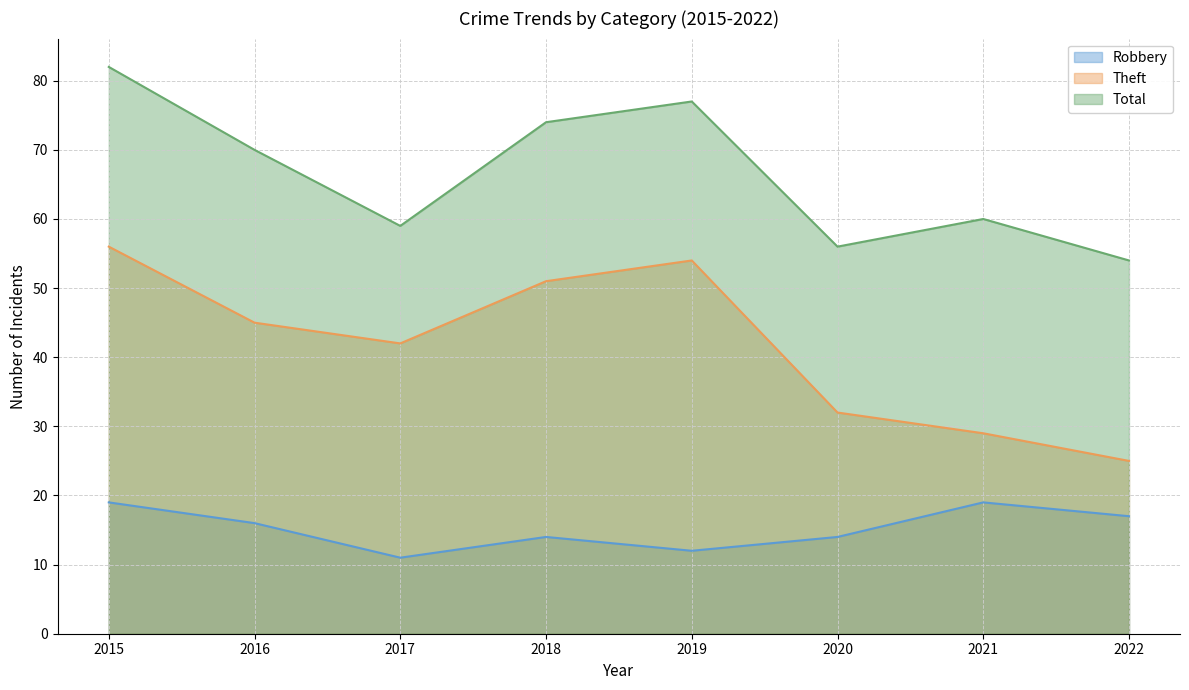

Between 2022 and 2021, which is larger?

2021